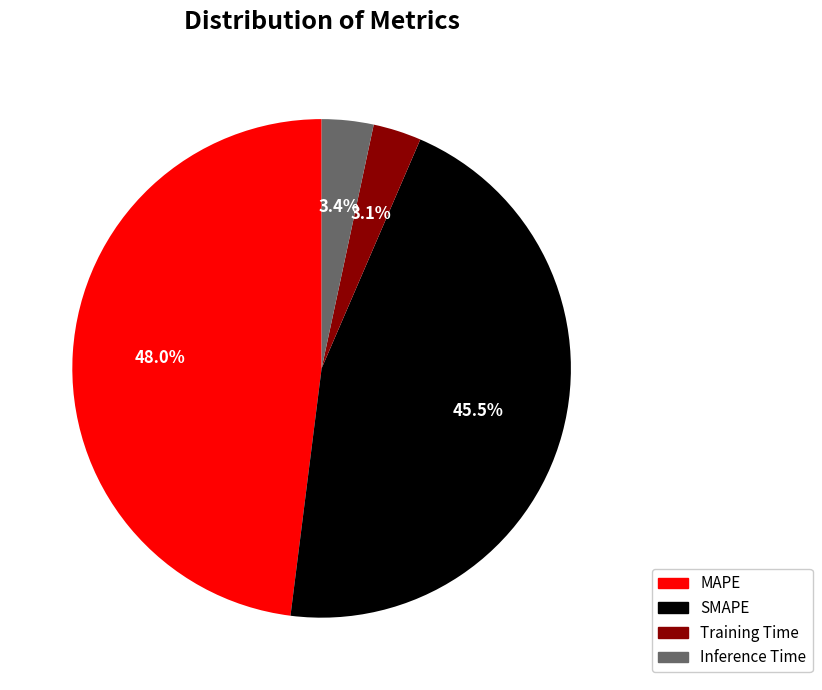

What is the largest slice in the pie chart?

MAPE